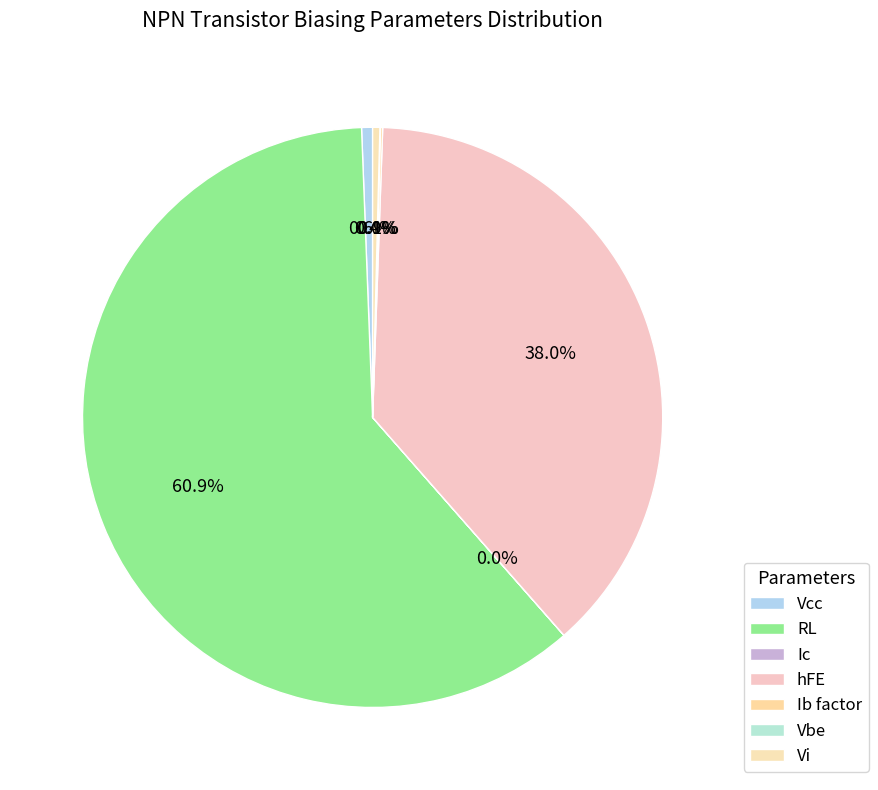

What is the largest slice in the pie chart?

RL